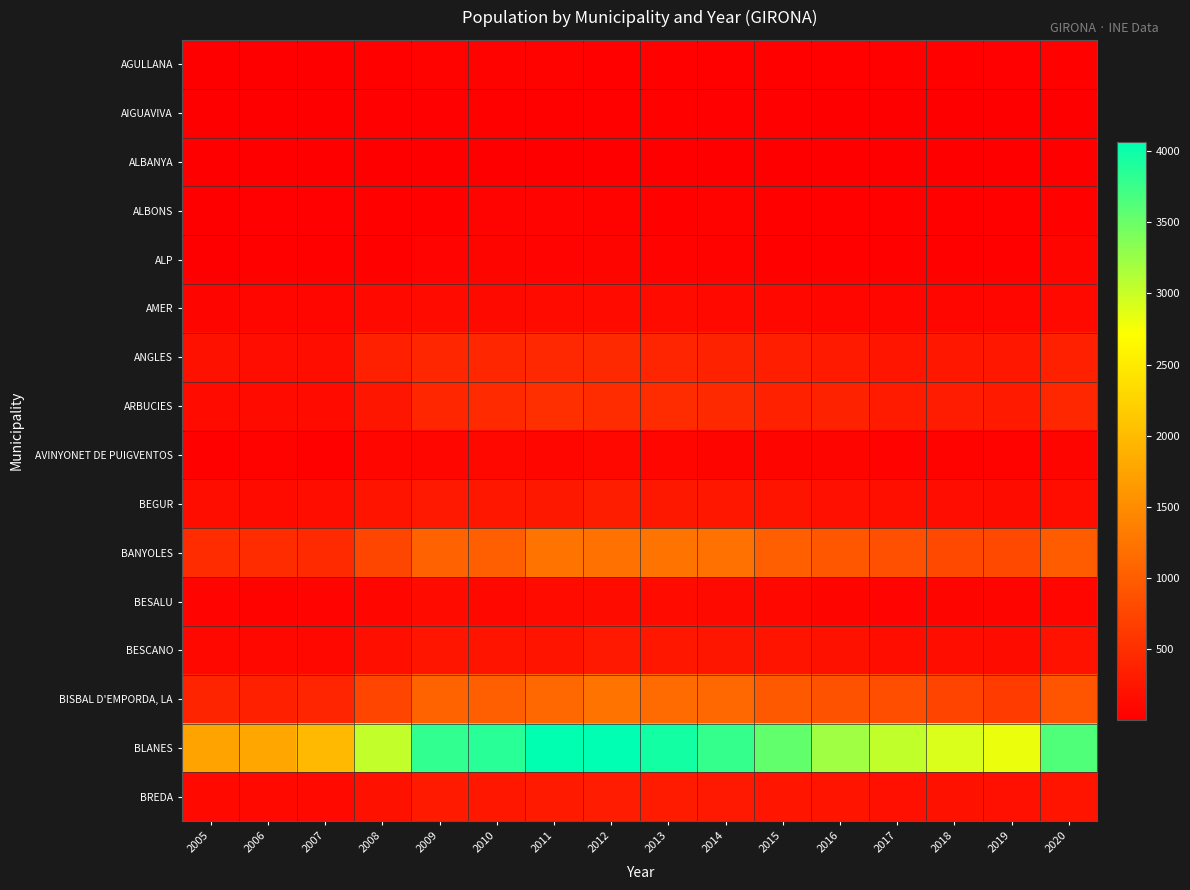

How many categories are shown in the chart?

16